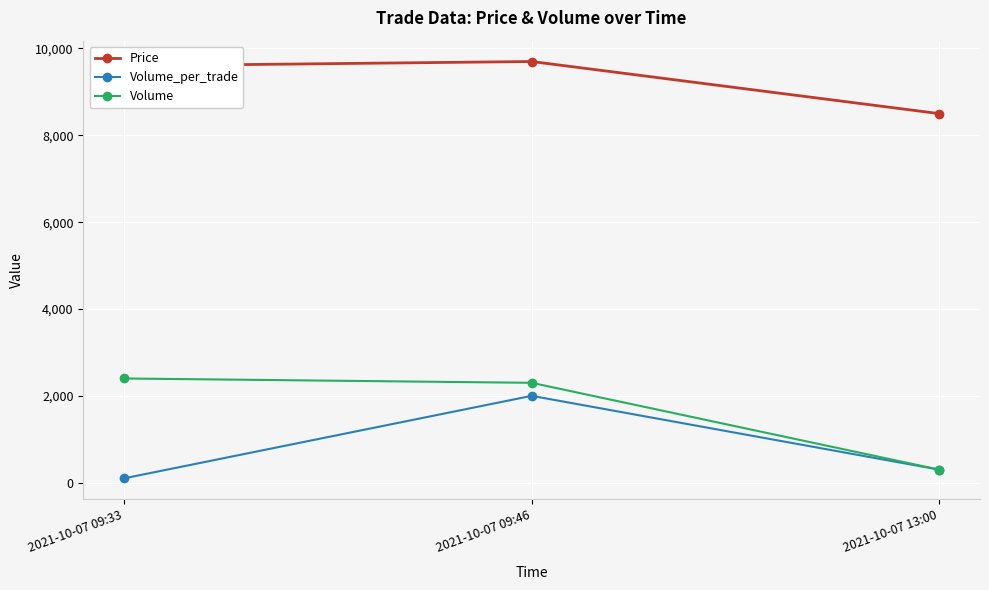

Where is Volume_per_trade nearest to the value 1050?

2021-10-07 13:00